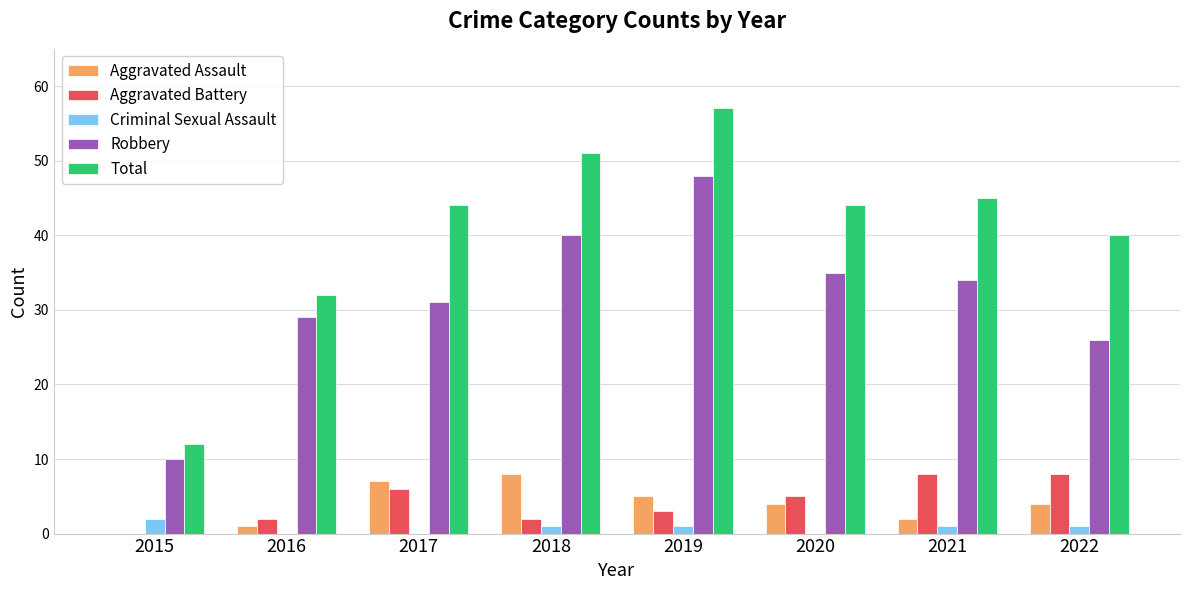

What is the sum of all Criminal Sexual Assault values?

6